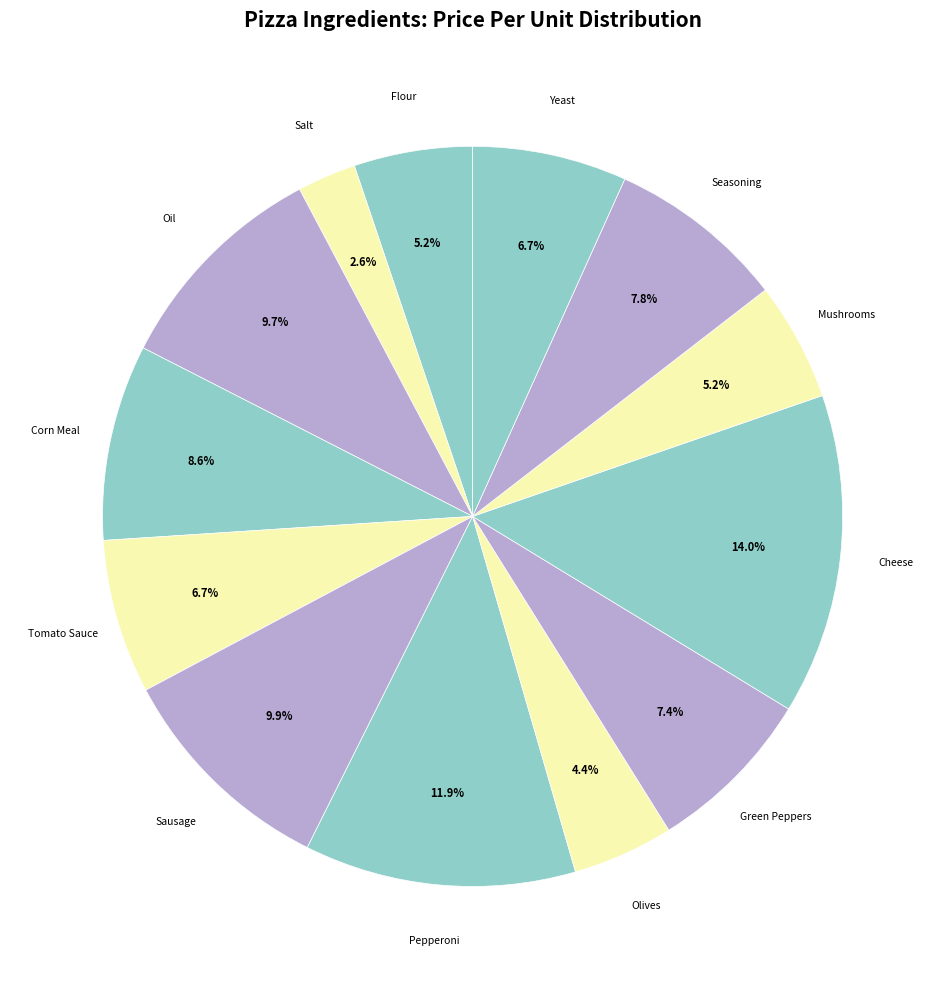

How many segments does this pie chart have?

13